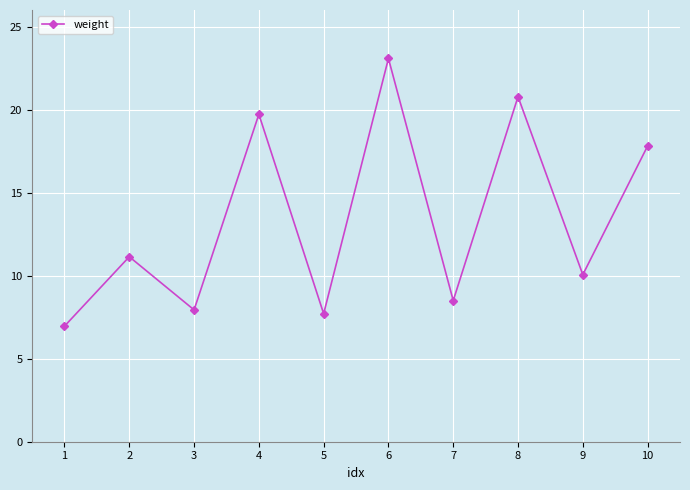

What is the average value?

13.4